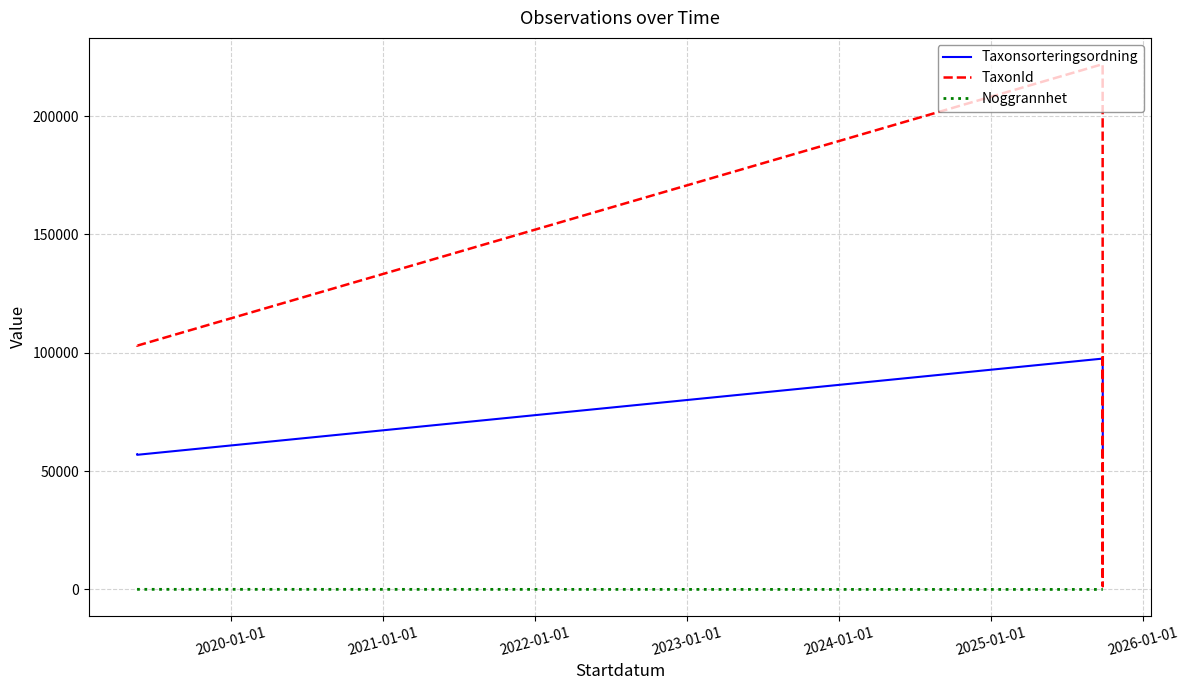

True or false: Noggrannhet and TaxonId intersect in this chart.

False